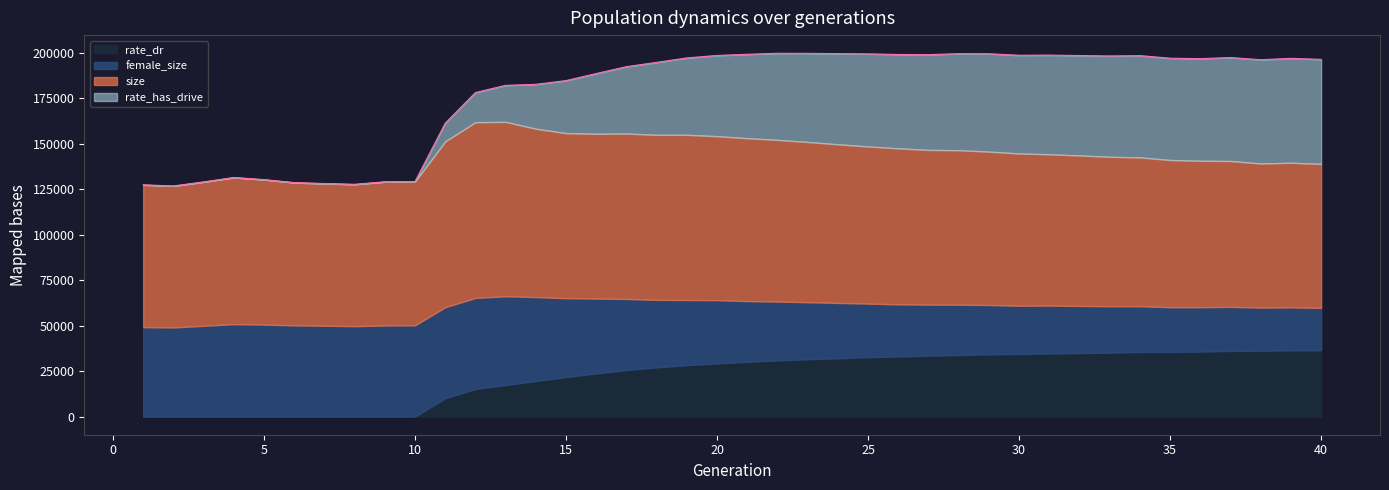

How many lines are shown in the chart?

4